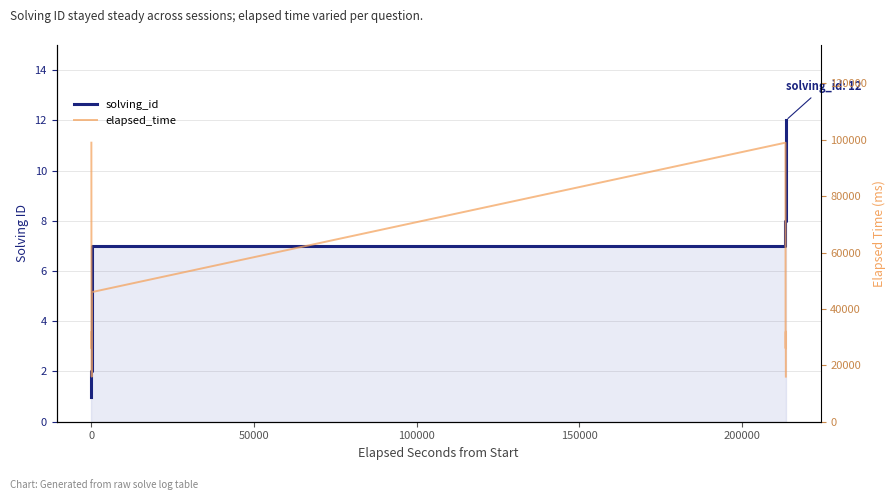

Rank the series at 50000 from lowest to highest value.

solving_id, elapsed_time